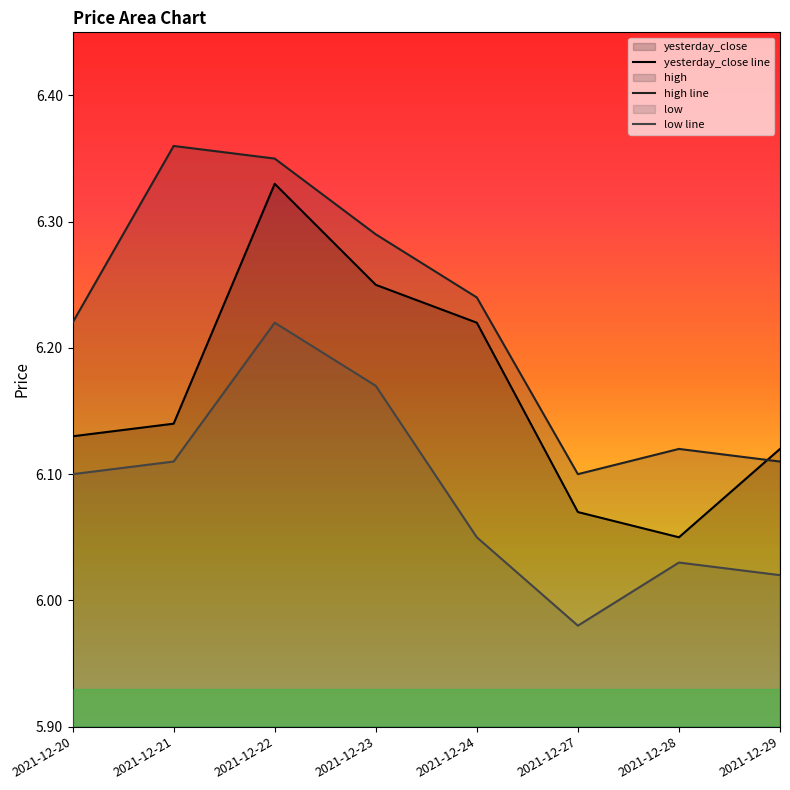

What is the sum of all yesterday_close values?

49.3